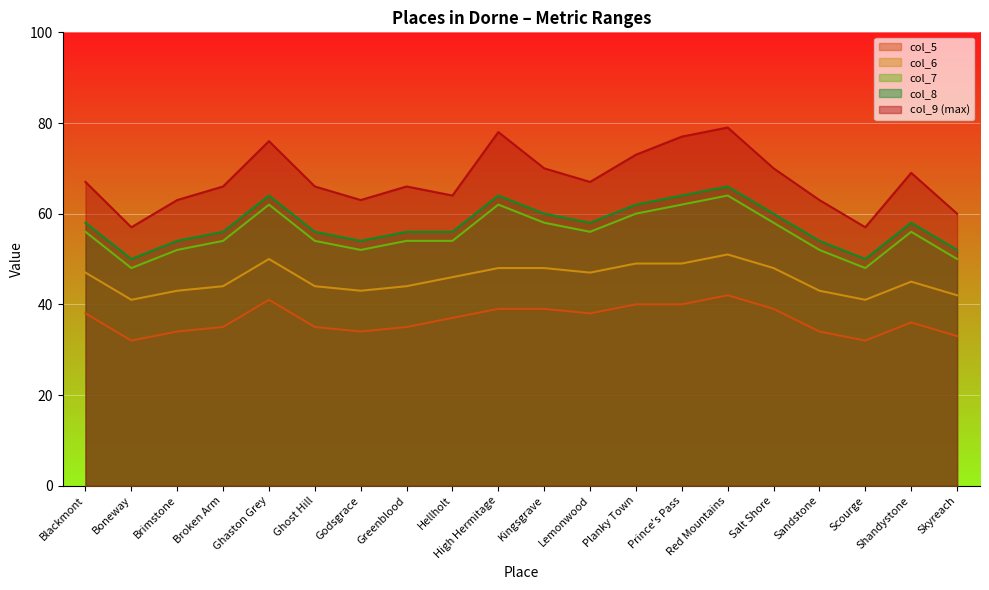

Is it true that col_9 equals 34 at Prince's Pass?

False